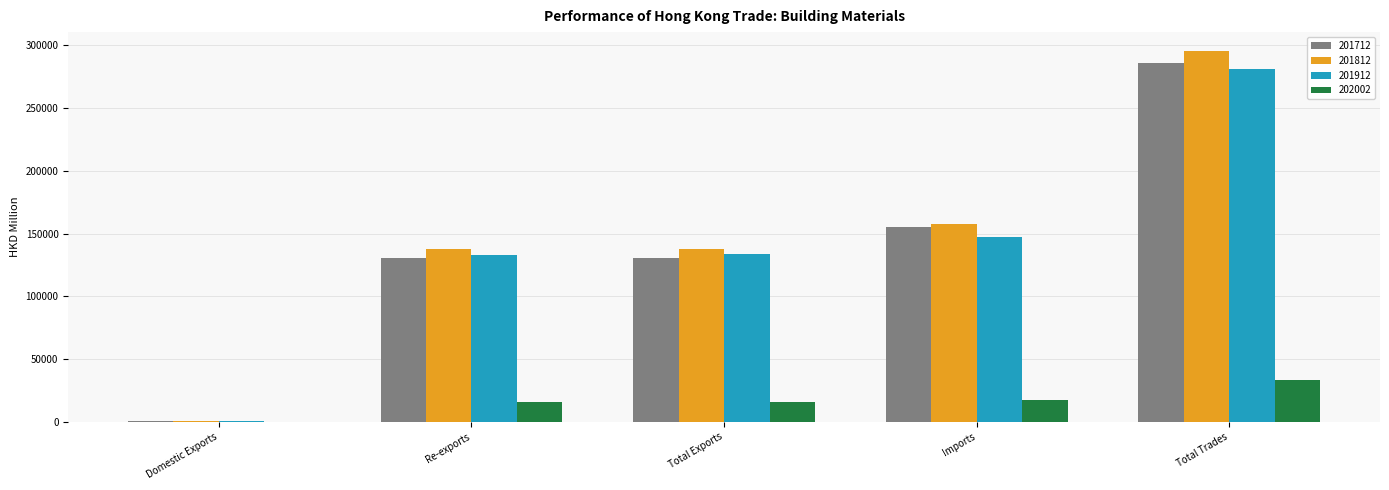

At which label does 202002 reach its peak?

Total Trades